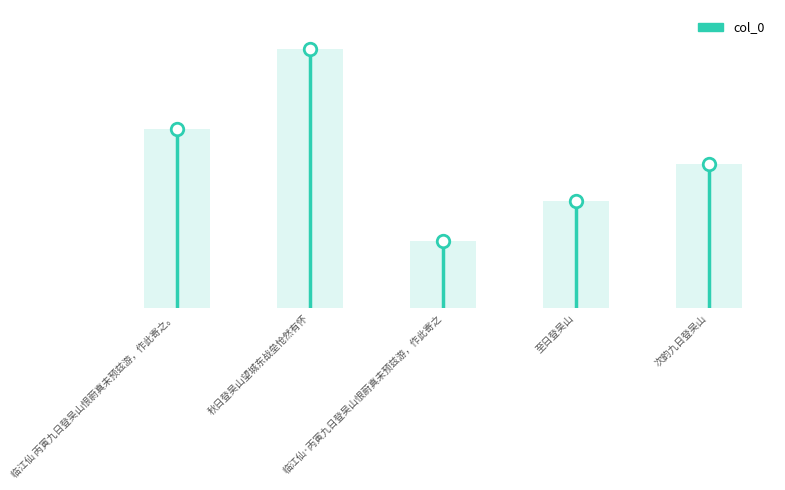

Is it true that the value at 至日登吴山 is 724812?

False